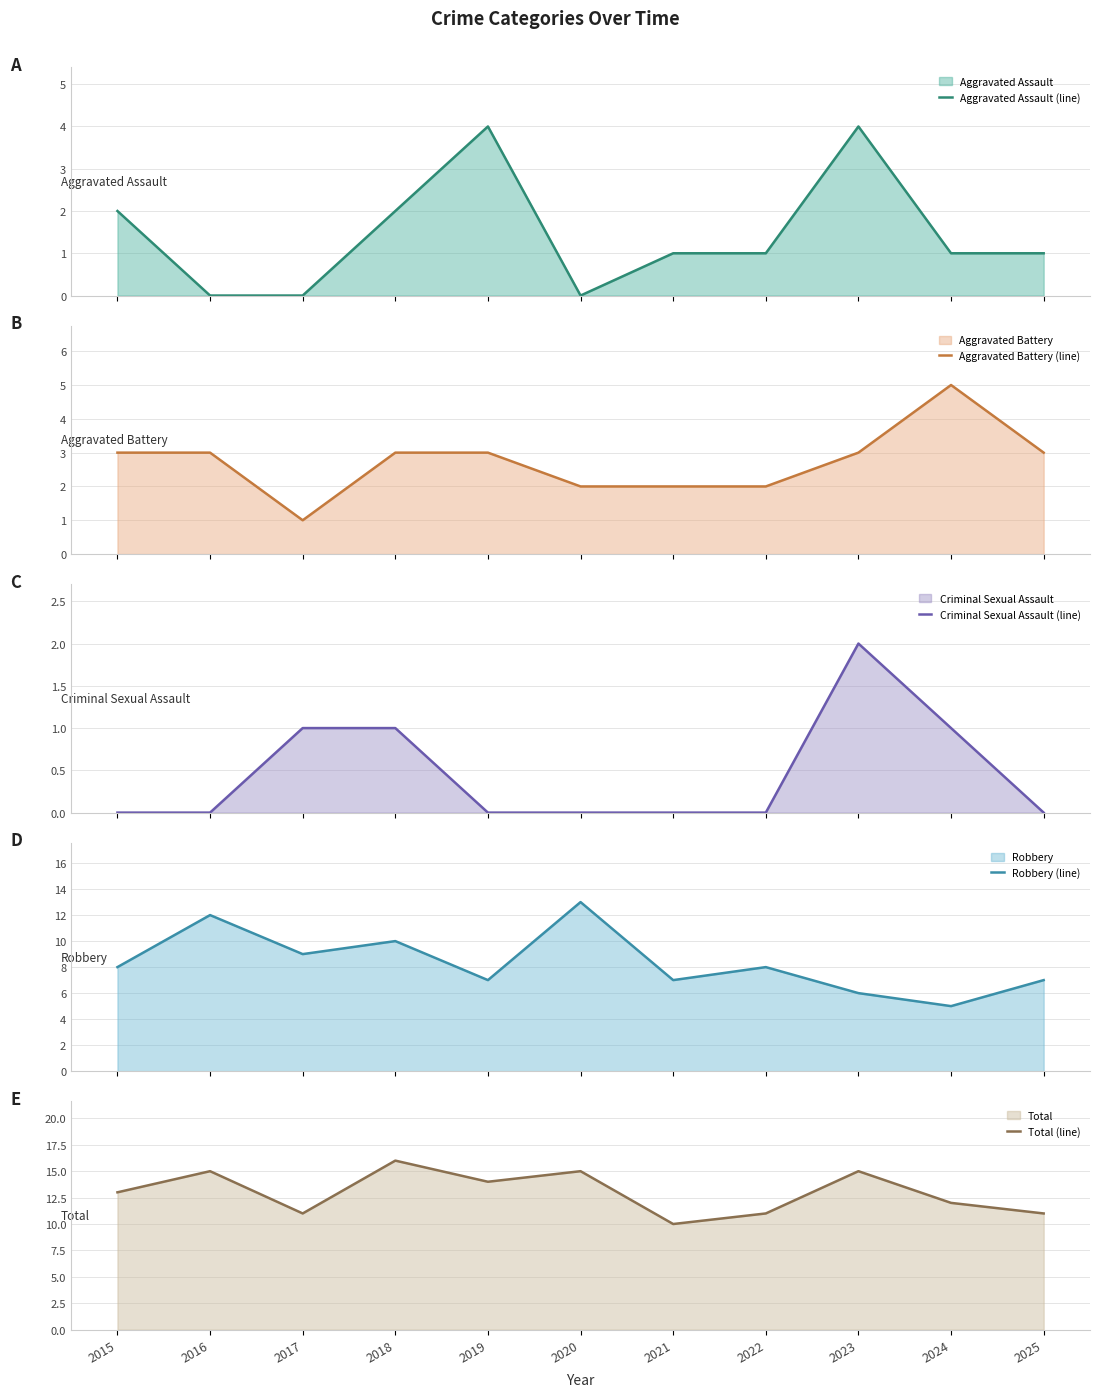

True or false: Aggravated Assault (line) and Total (line) cross at least once.

False